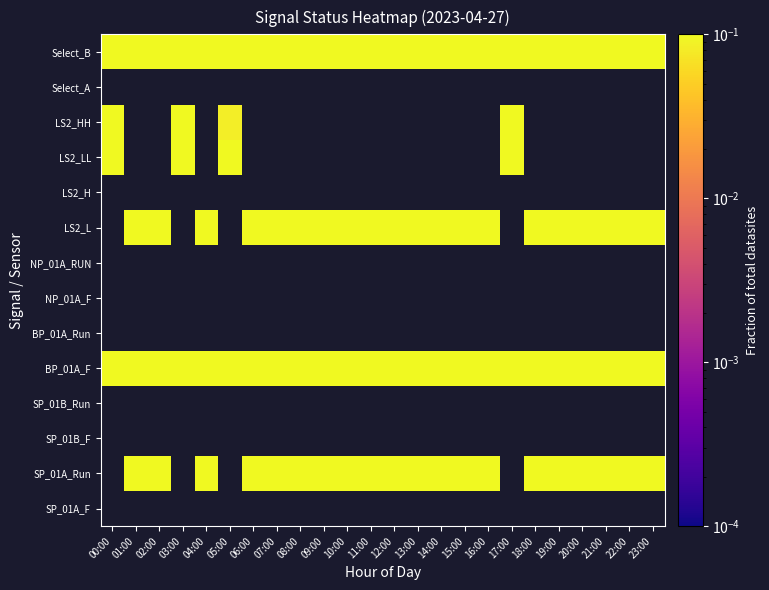

How many data points does each series have?

24